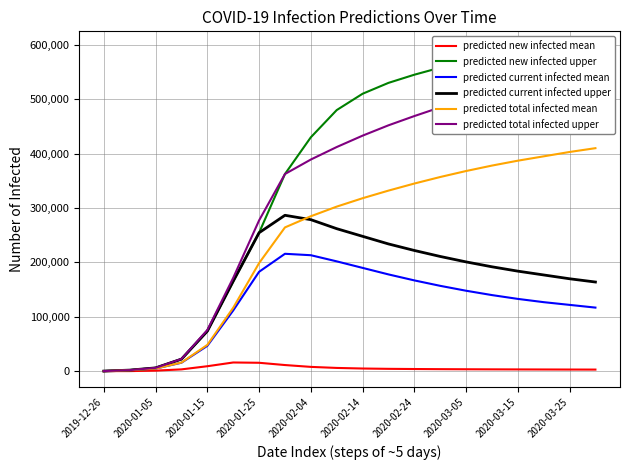

What is the value of the predicted new infected mean point at the 7th from the left?

15590